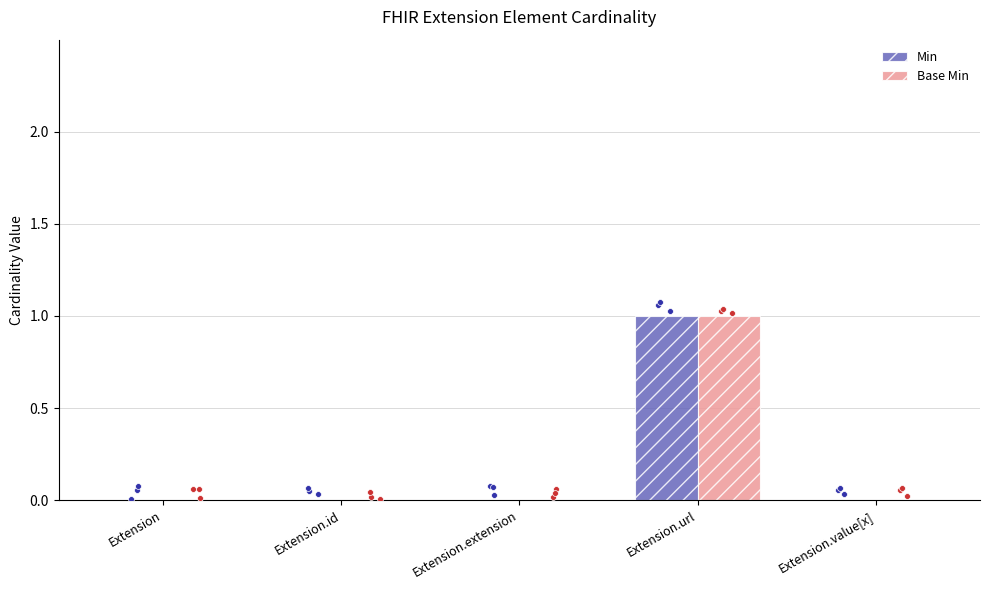

Which series has the widest spread of Y values?

Min